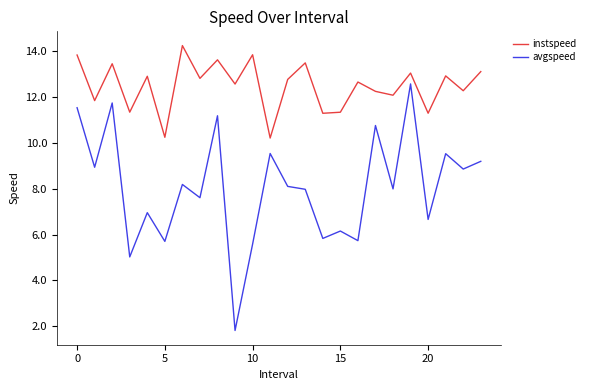

Which series has the largest range (max minus min)?

avgspeed